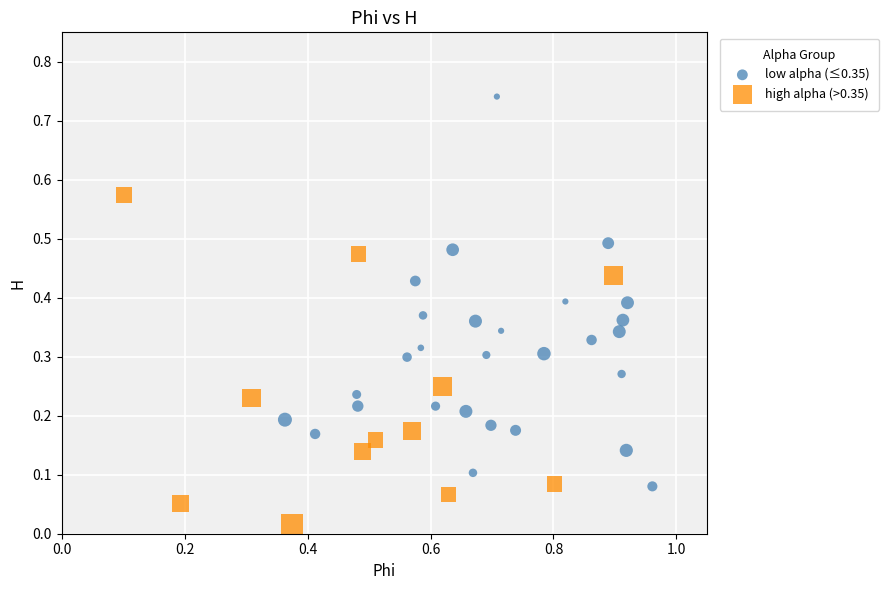

Which series has the widest spread of Y values?

low alpha (≤0.35)